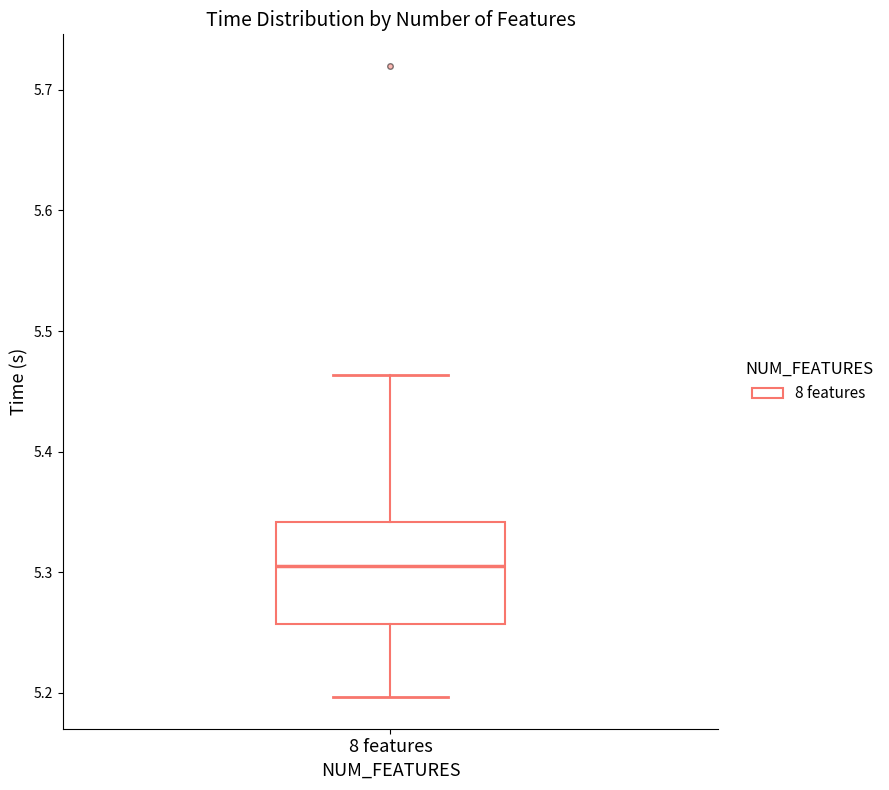

Transcribe this box plot: give where the median line is, the range the box spans, and where the two whiskers end, as read against the y-axis. The values are not printed on the chart, so give them approximately, as read against the axis.

median 5.31, box 5.26 to 5.34, whiskers 5.20 to 5.46